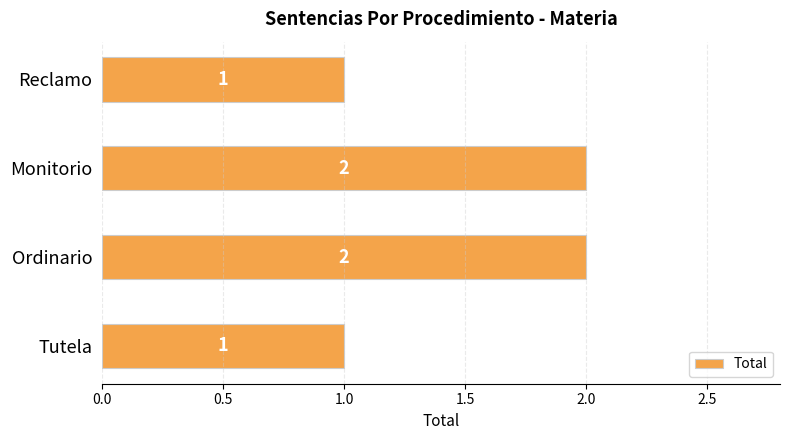

Approximately how many times larger is the value at Ordinario compared to Tutela?

2.0